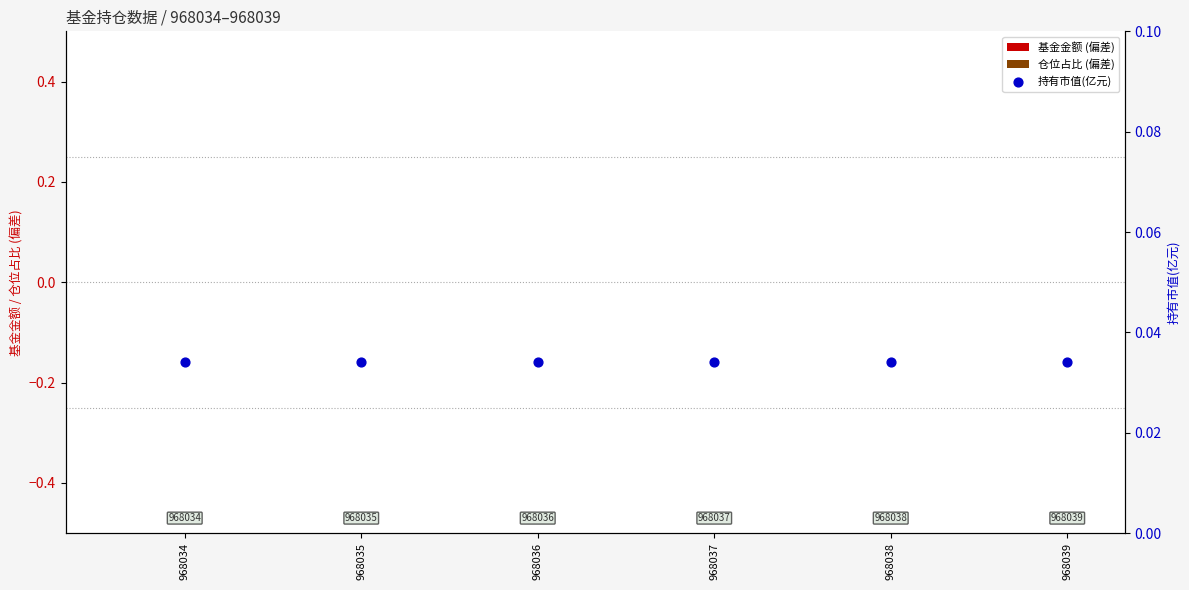

Which series contains the lowest Y value?

基金金额 (偏差)